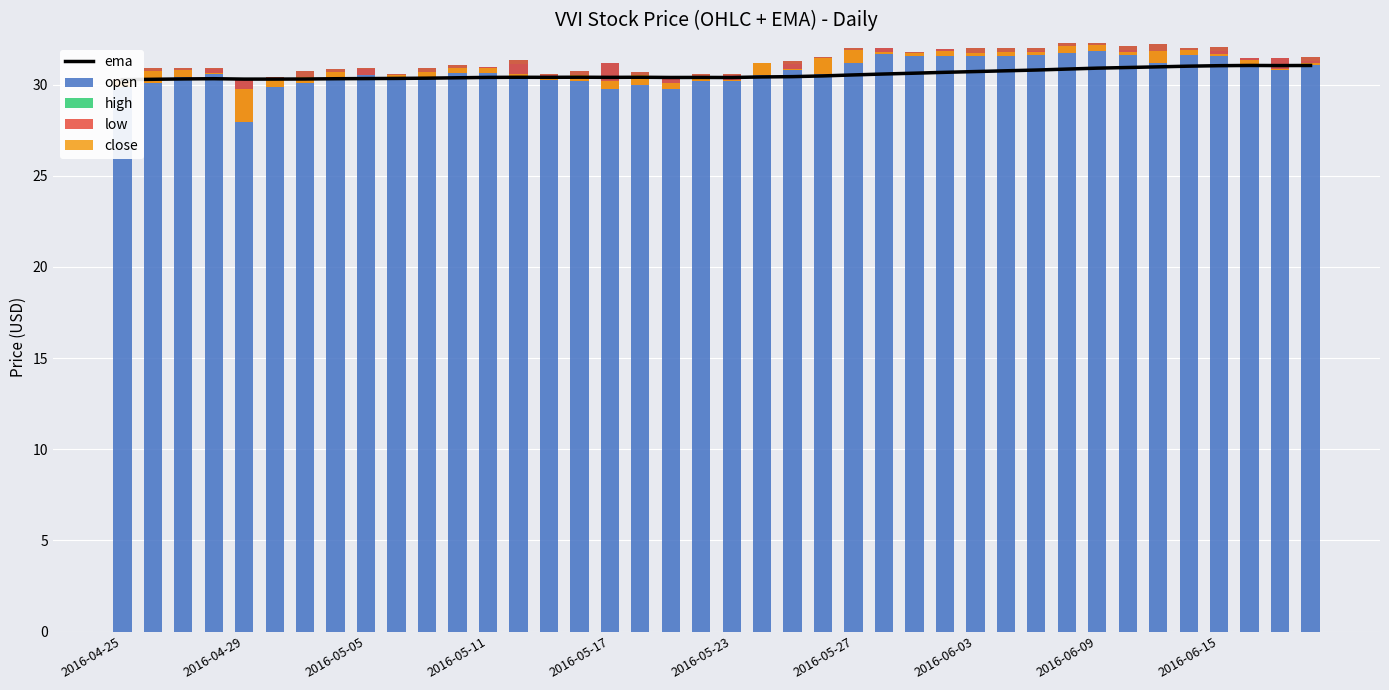

Is the value of ema at 22 greater than the value of low at 34?

Yes